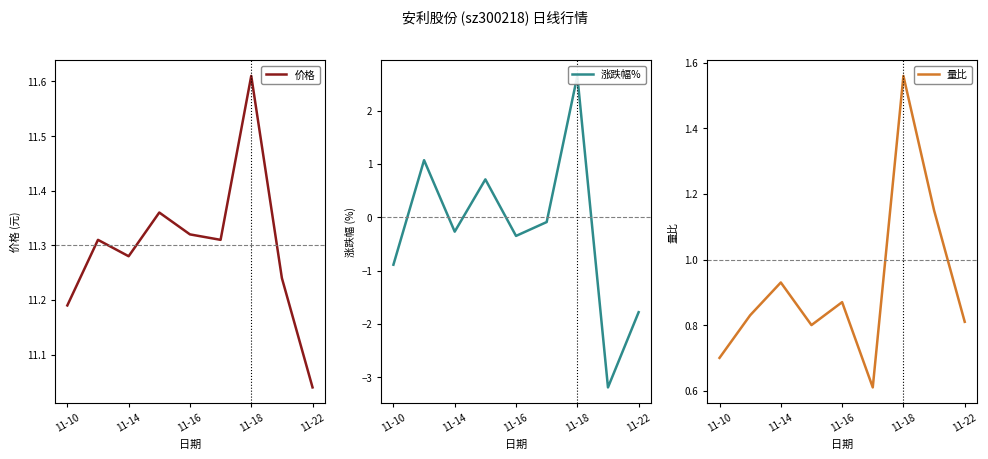

What is the maximum value for 涨跌幅%?

2.6